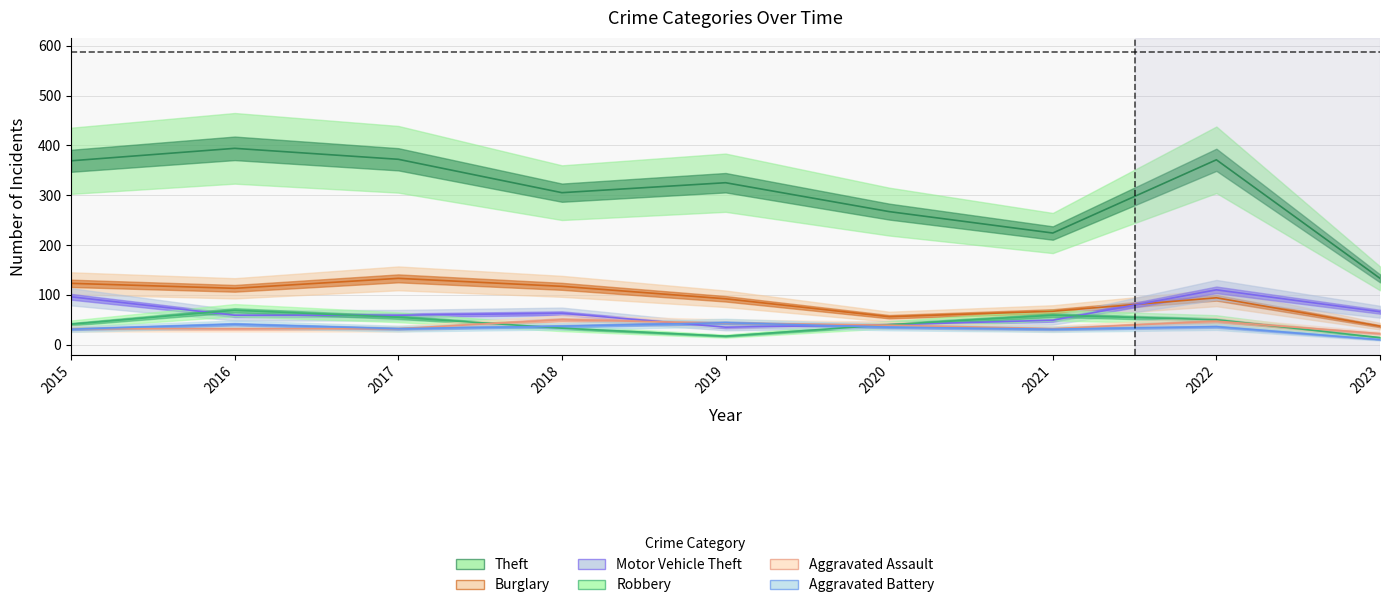

How many categories are shown in the chart?

9